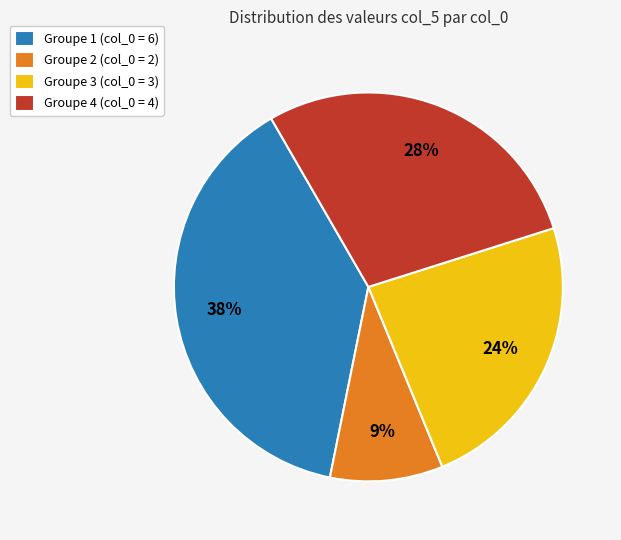

How many slices are in this pie chart?

4